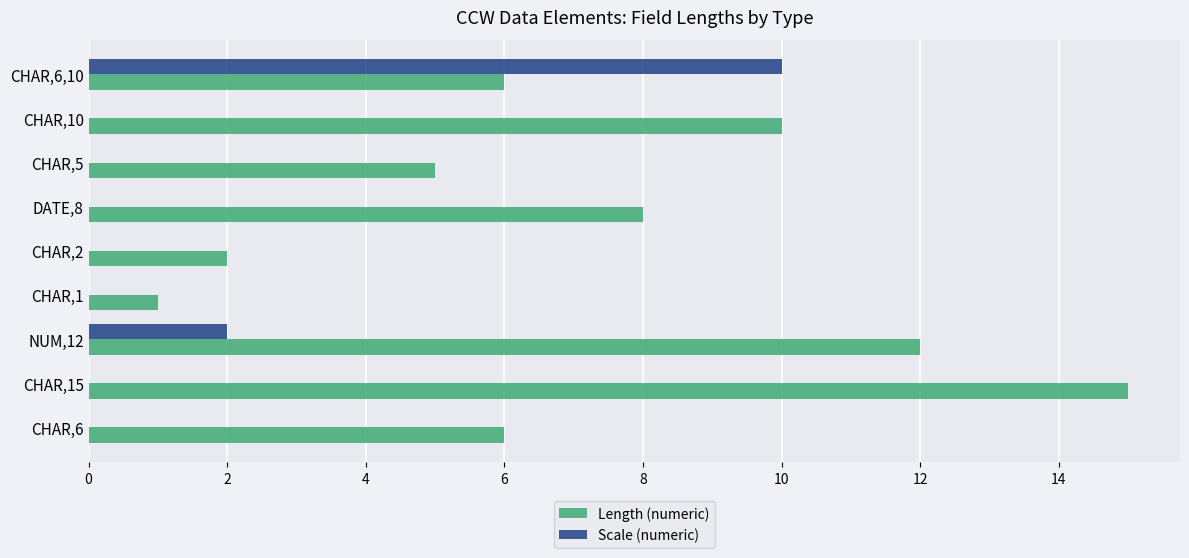

Between CHAR,6 and CHAR,15, which series saw the biggest shift?

Length (numeric)